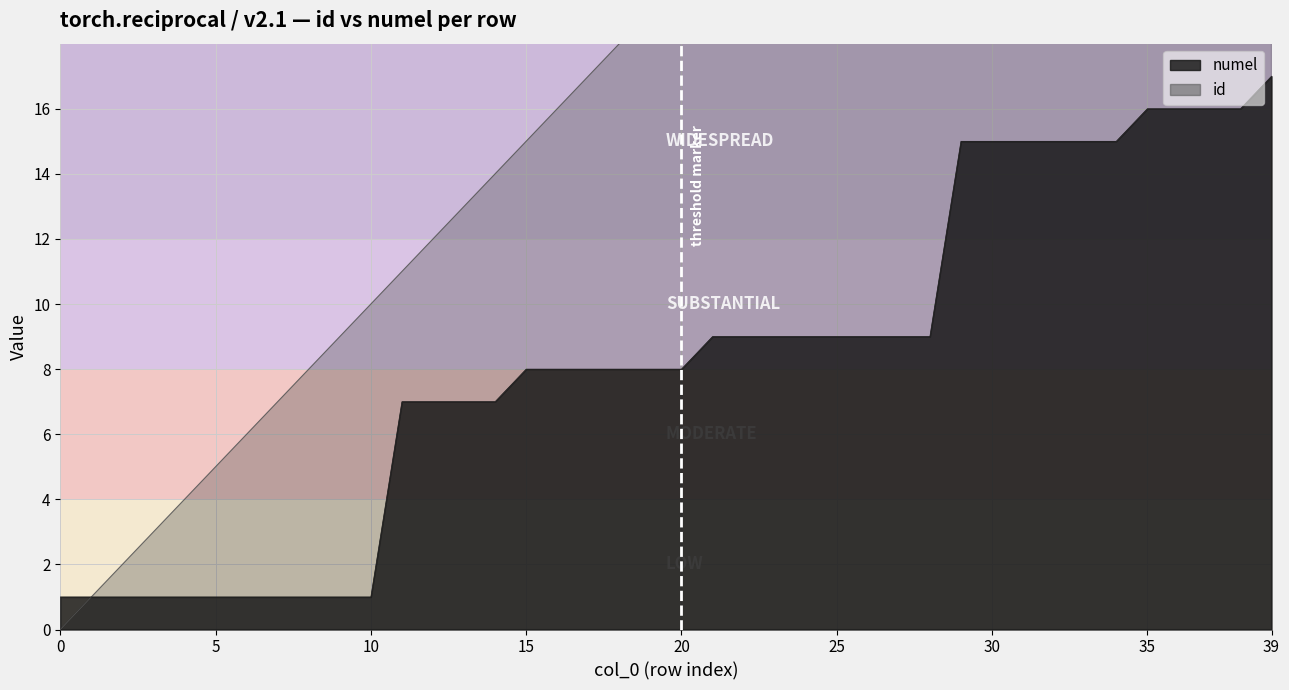

At how many categories does at least one series exceed 33?

6